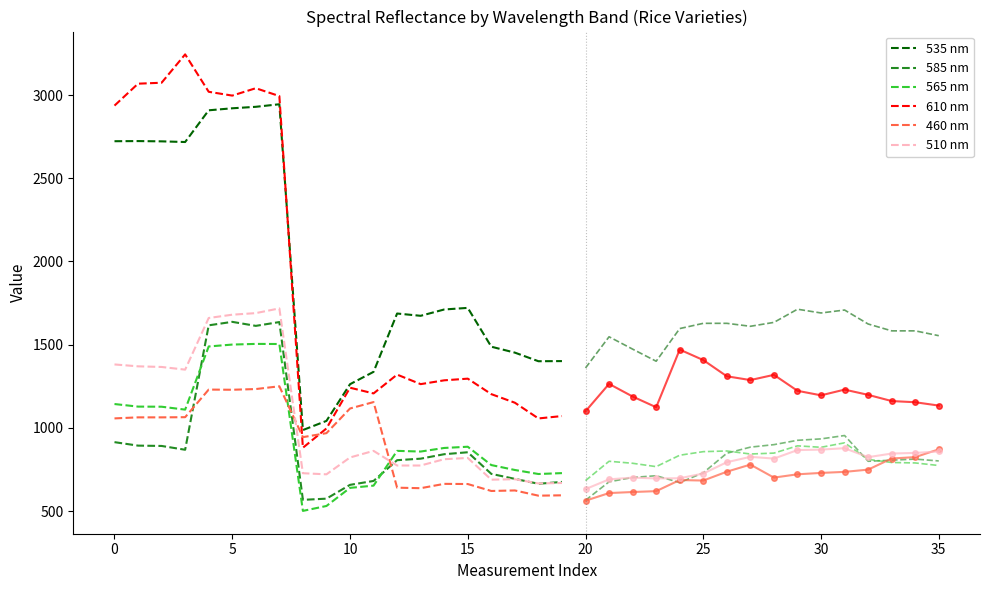

What is the value of the 610 nm point at the 3rd from the left?

3074.2